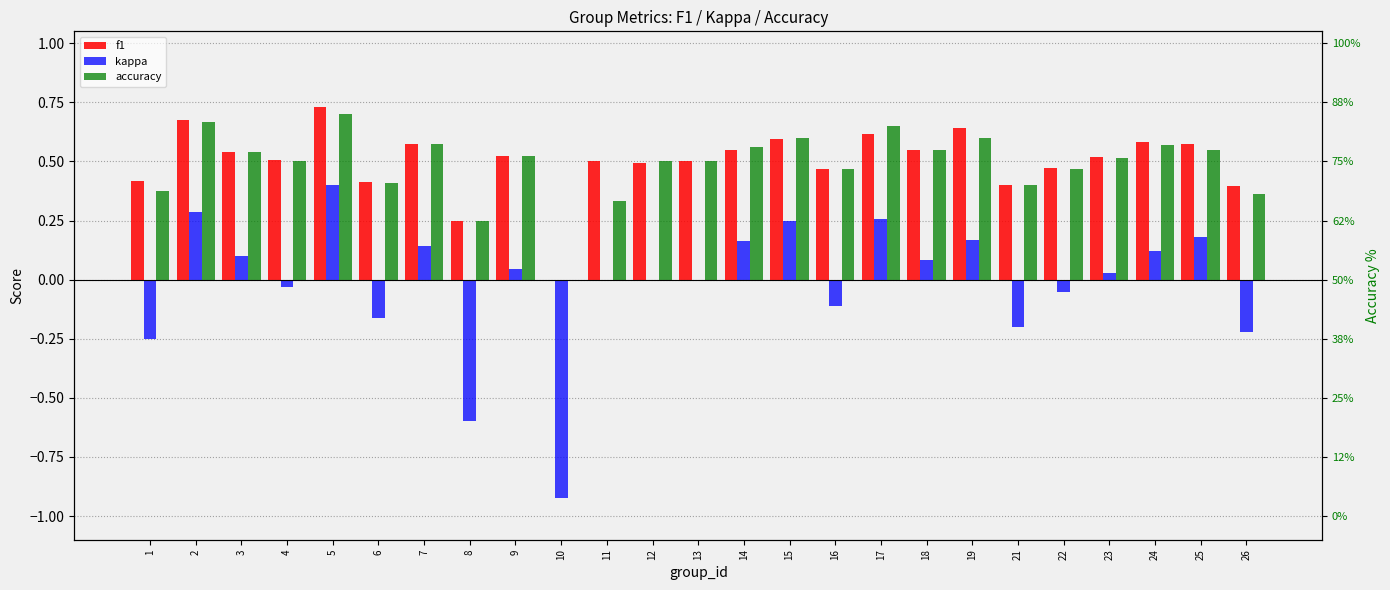

Between 22 and 24, which series saw the biggest shift?

kappa